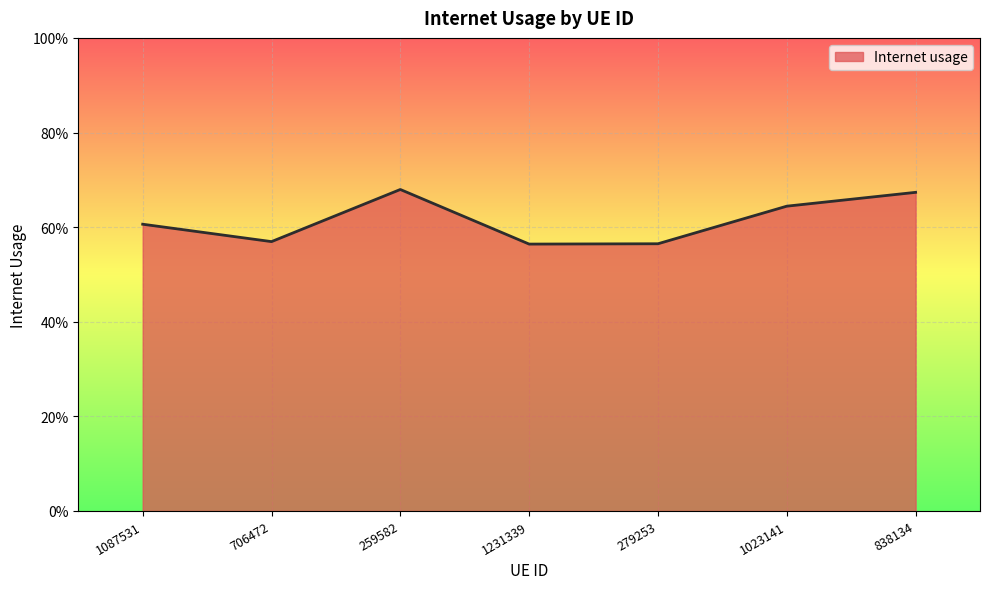

What is the minimum value shown in the chart?

0.6